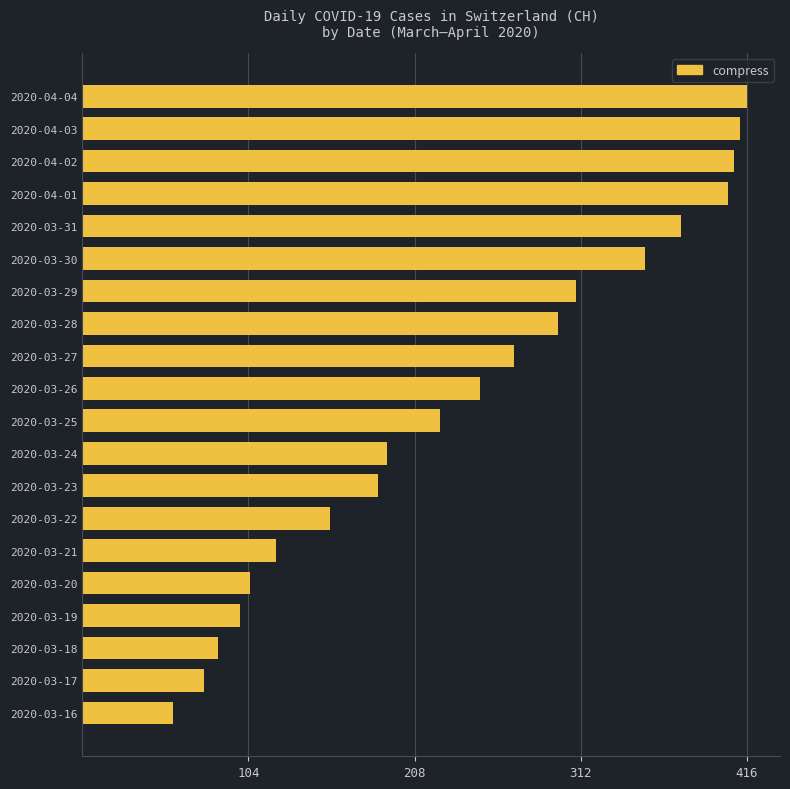

What is the label of the 15th bar from the bottom?

2020-03-30